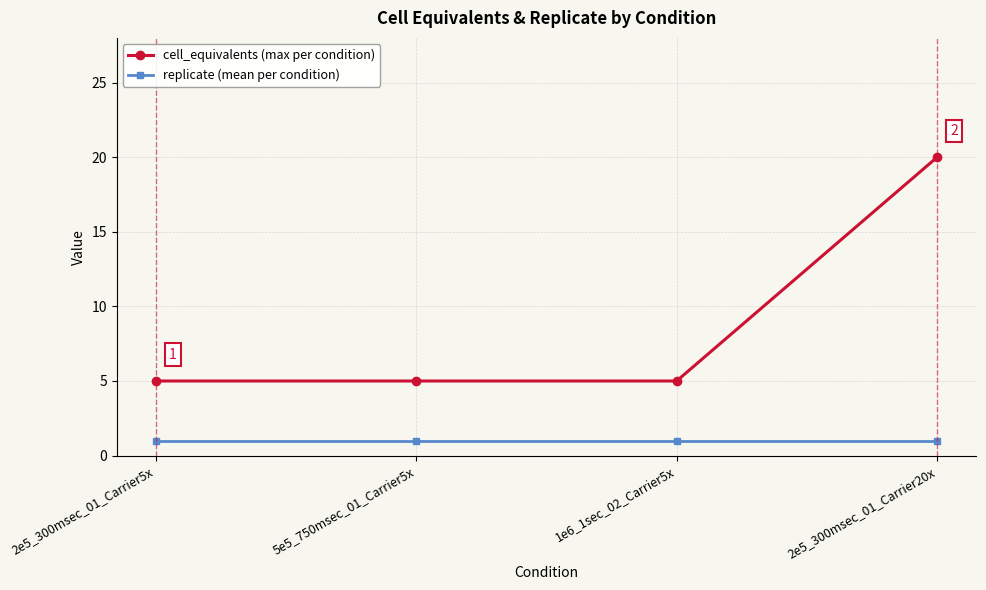

How many lines are shown in the chart?

2